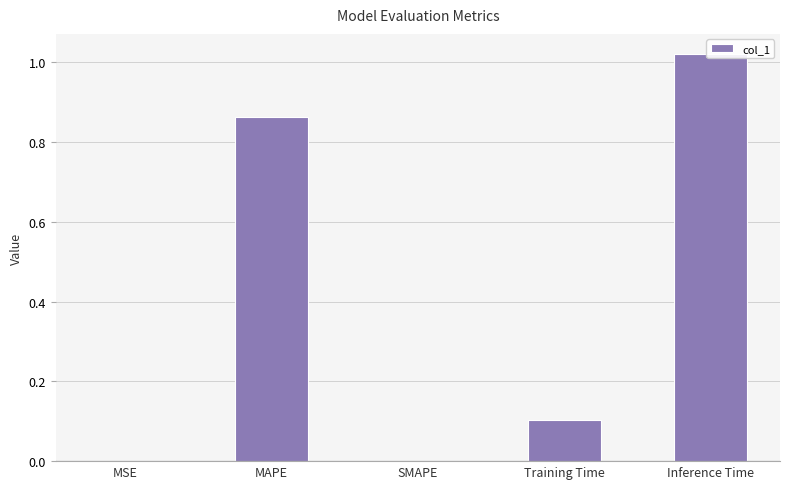

At which category does the chart reach its minimum across all series?

SMAPE